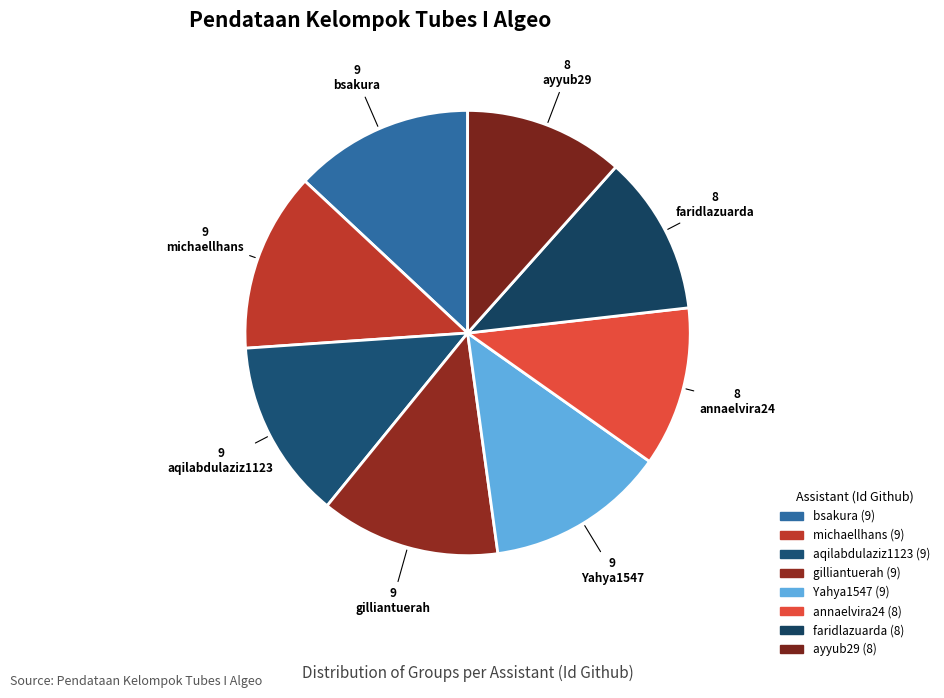

What percentage do faridlazuarda and bsakura together represent?

24.6%